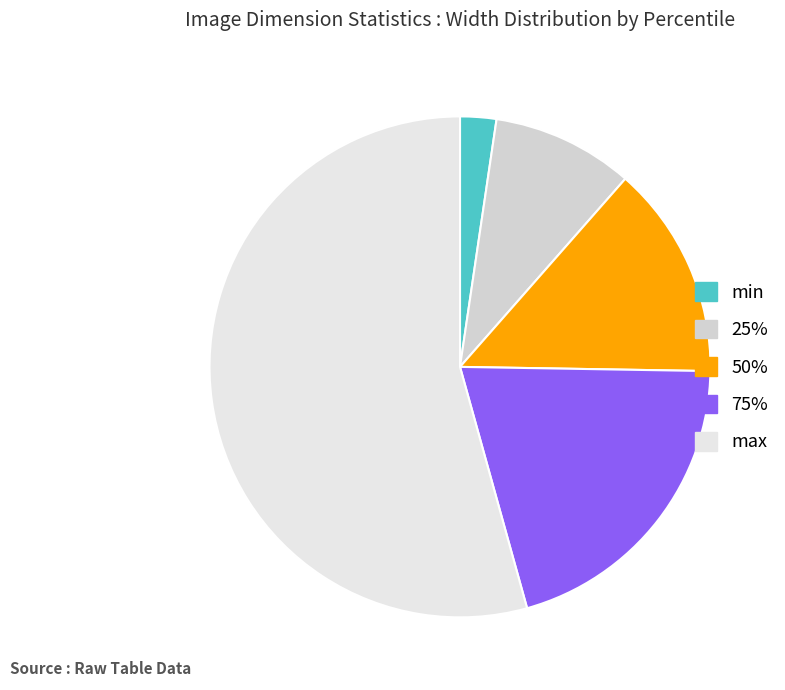

Which slice is the smallest?

min